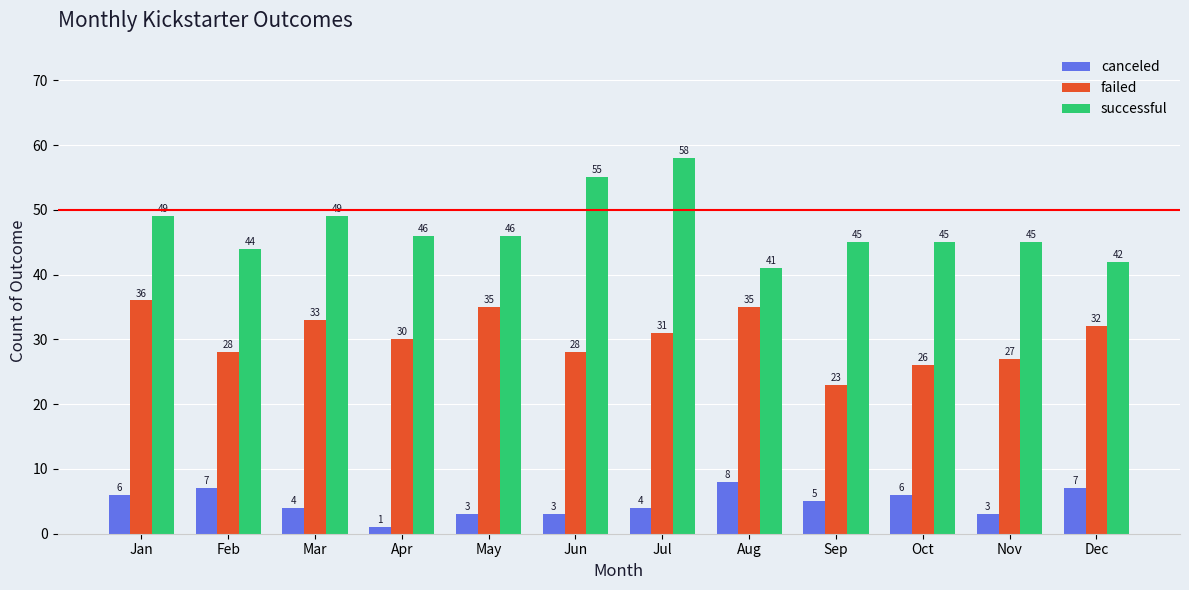

What is the difference between the second highest and minimum values in the failed series?

12